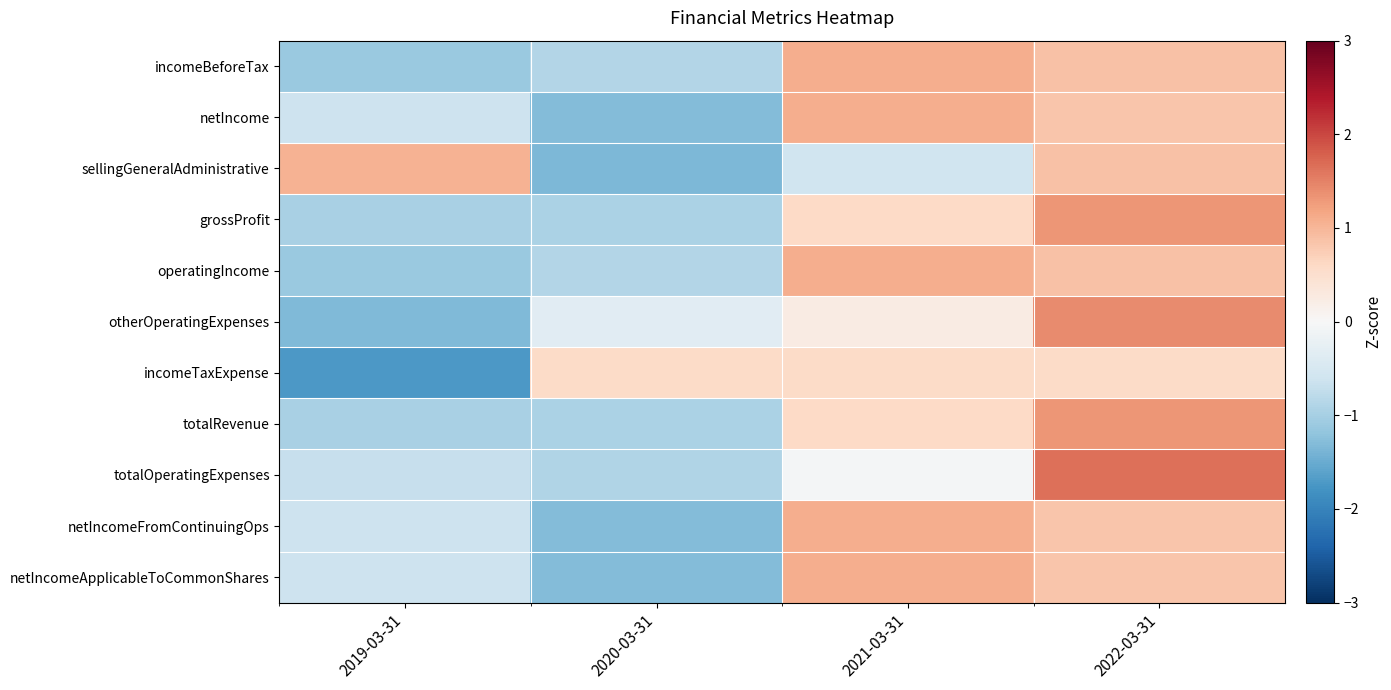

Which label corresponds to the largest value in the chart?

2022-03-31